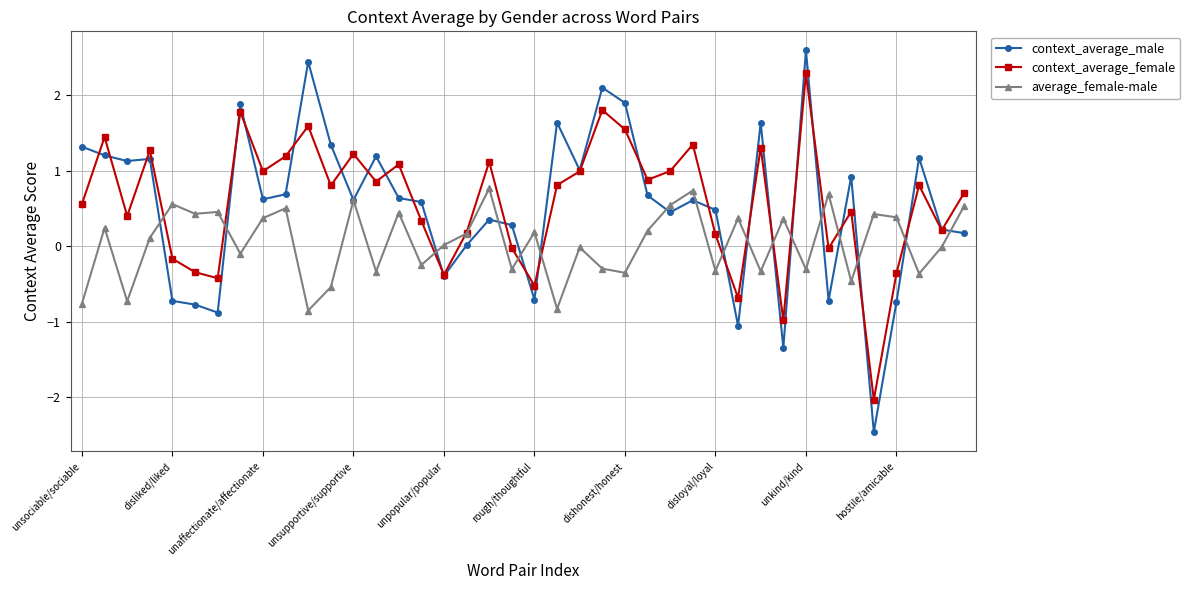

Count the number of categories in the chart.

40